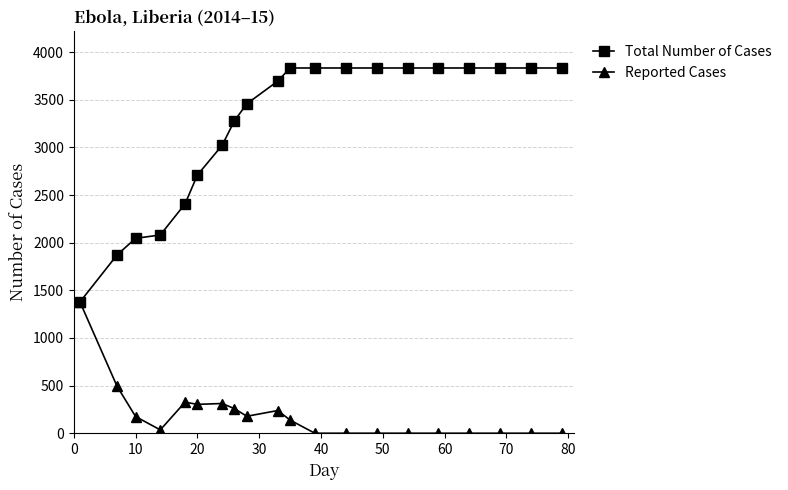

What is the greatest value displayed?

3834